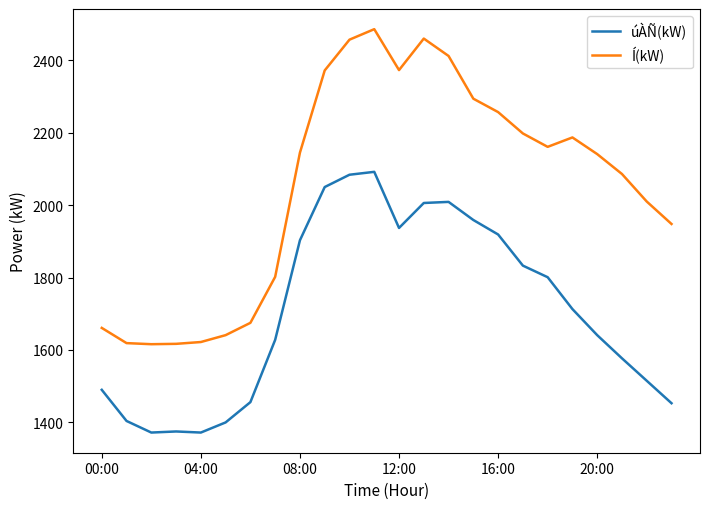

What is the minimum value shown in the chart?

1372